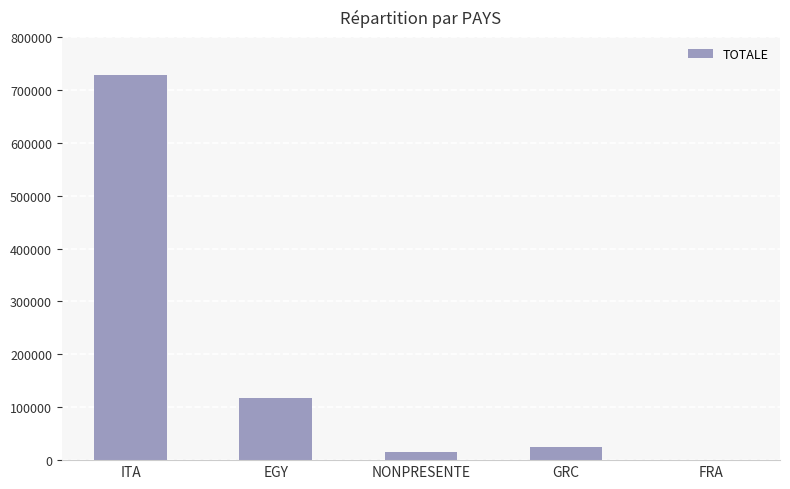

Where is the data nearest to the value 364458?

EGY